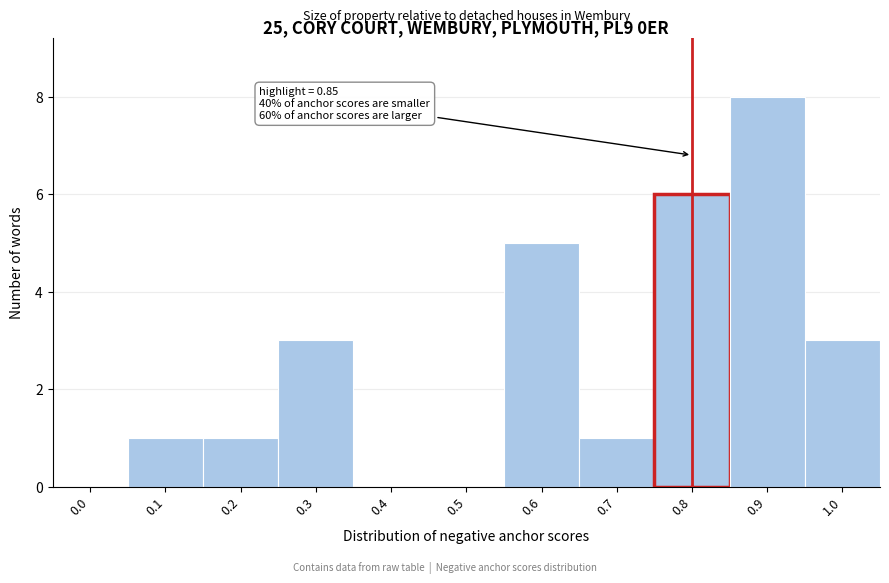

Reading left to right, what are all the values shown in this chart?

0.0=0	0.1=1	0.2=1	0.3=3	0.4=0	0.5=0	0.6=5	0.7=1	0.8=6	0.9=8	1.0=3